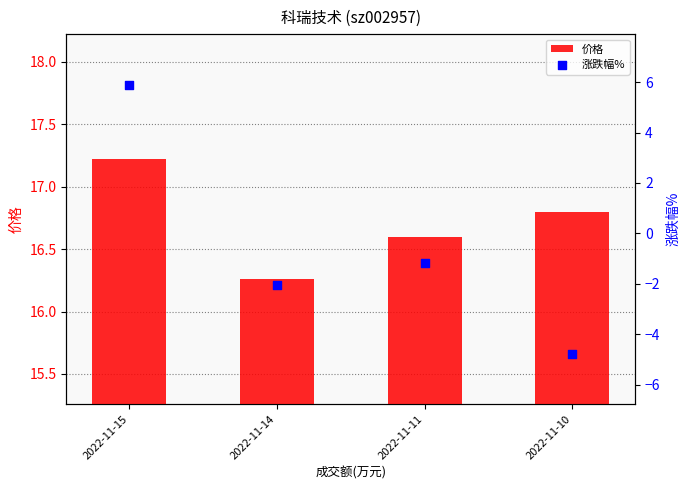

What is the total value across all series at 2022-11-14?

14.2